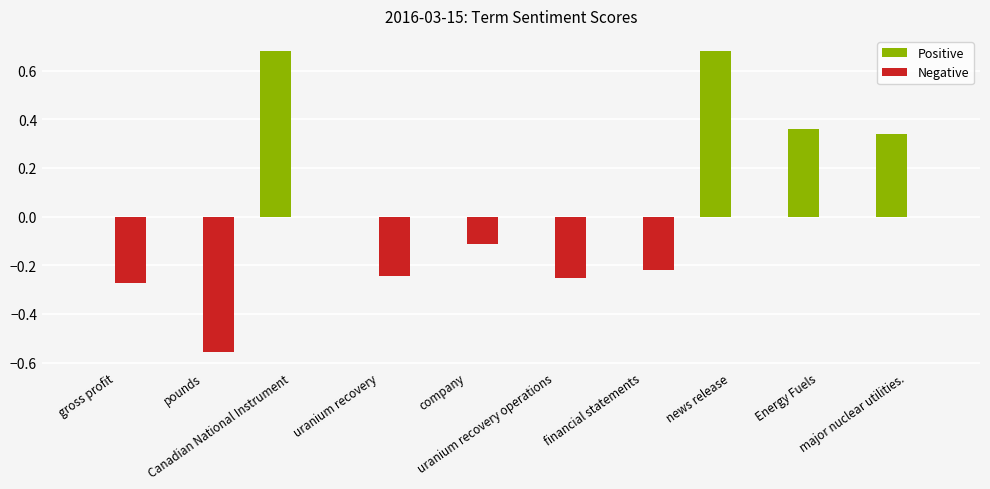

What is the sum of all Positive values?

2.1